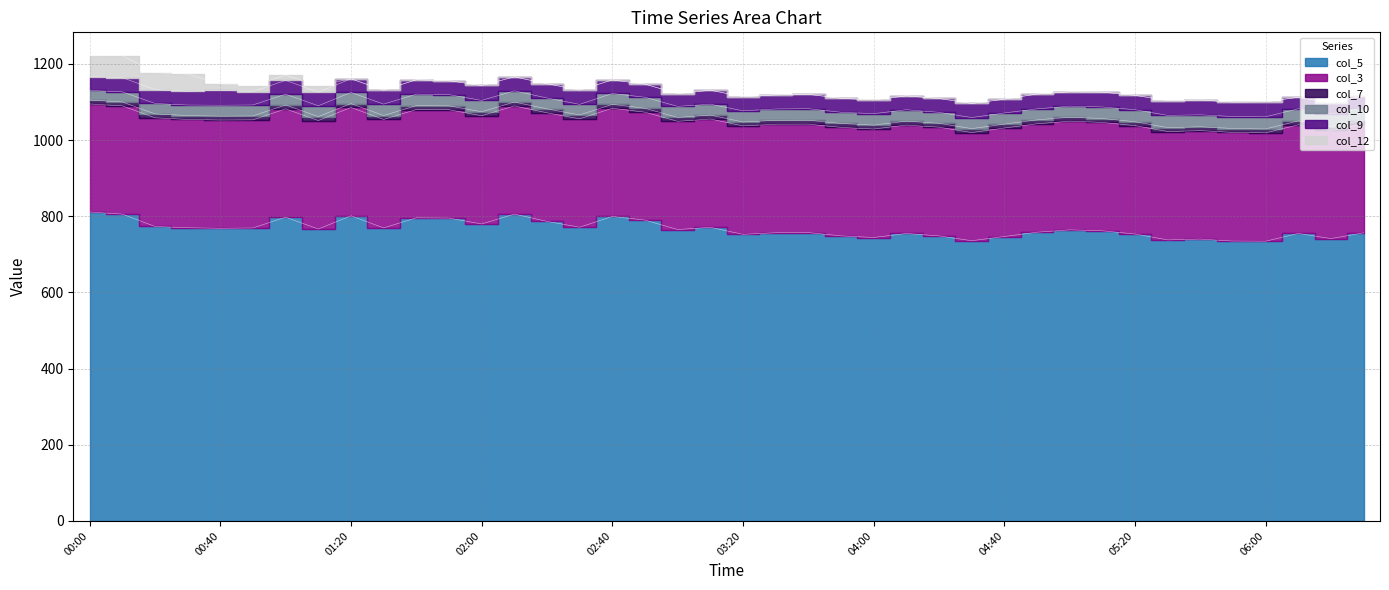

What is the difference between the maximum and second lowest values in the col_10 series?

6.7